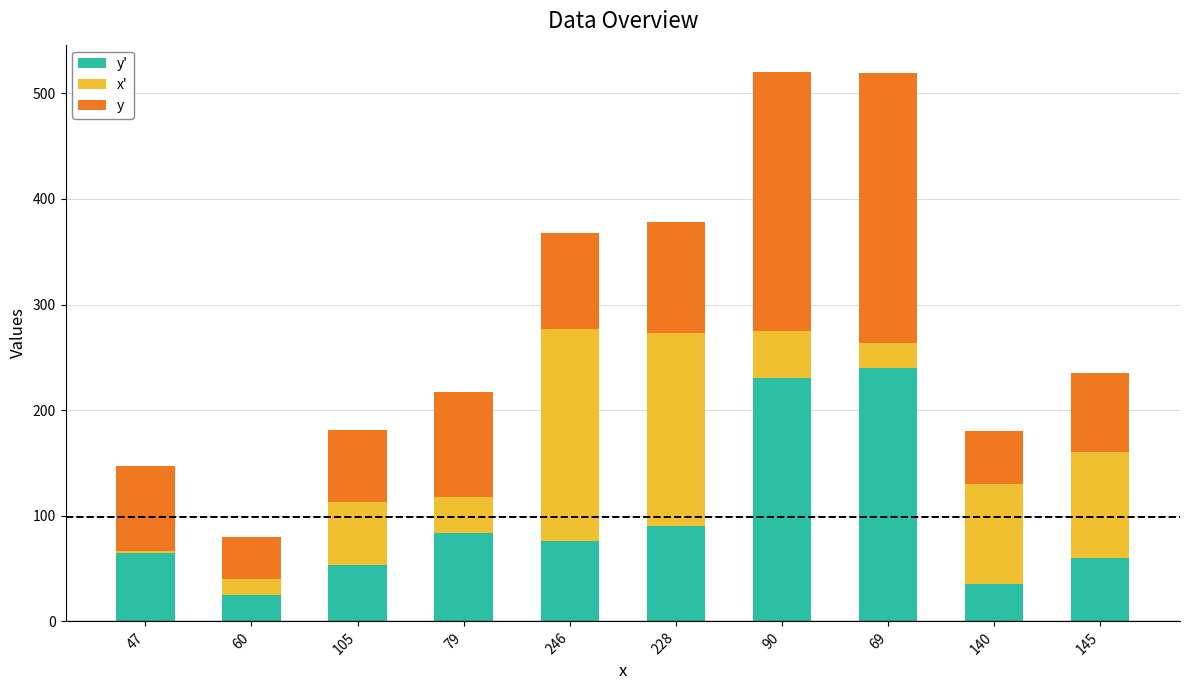

What is the total value across all series at 140?

180